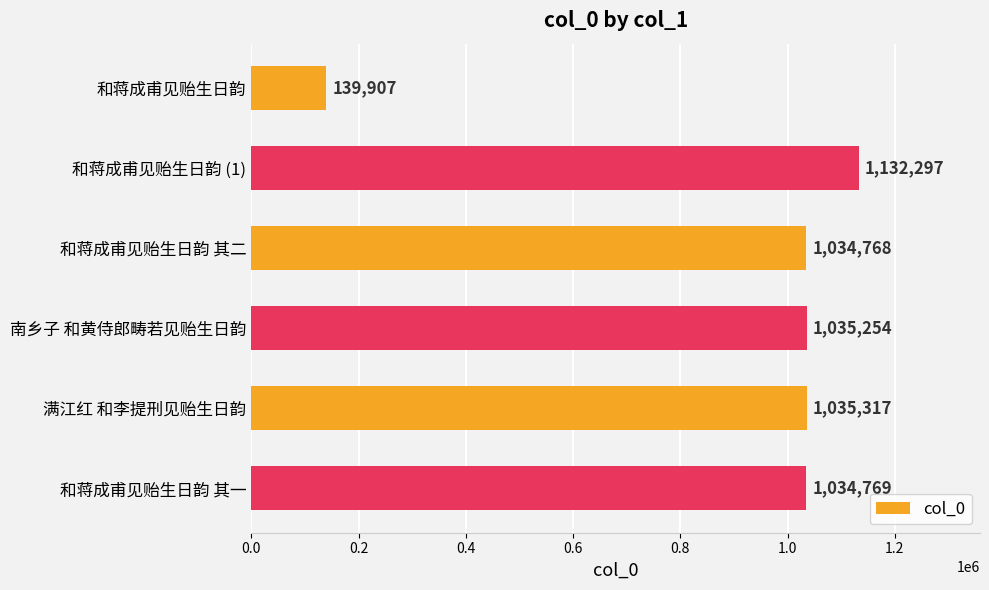

Reading top to bottom, transcribe all the data shown in this chart.

139907	1132297	1034768	1035254	1035317	1034769